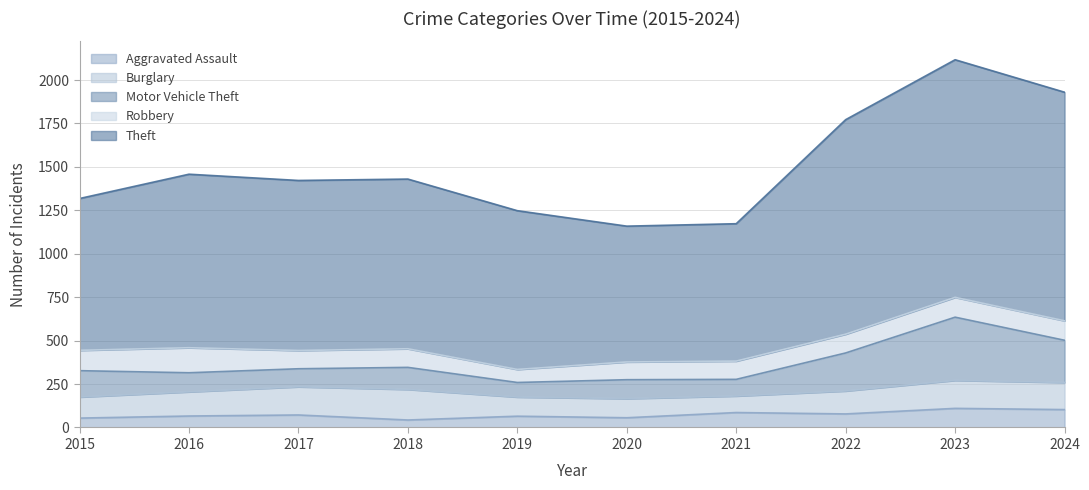

Which series has the largest range (max minus min)?

Theft